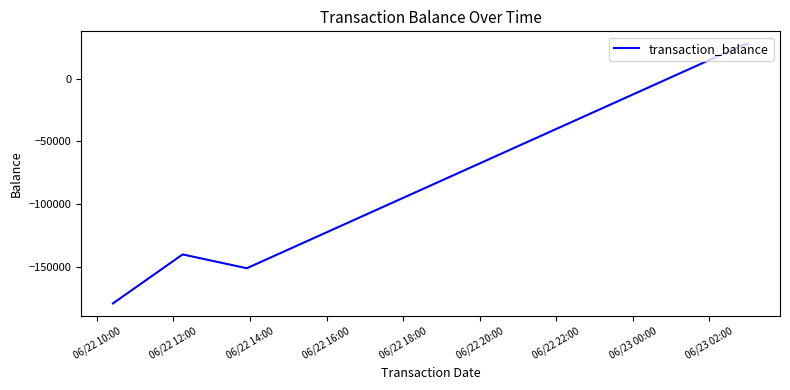

How many lines are shown in the chart?

1